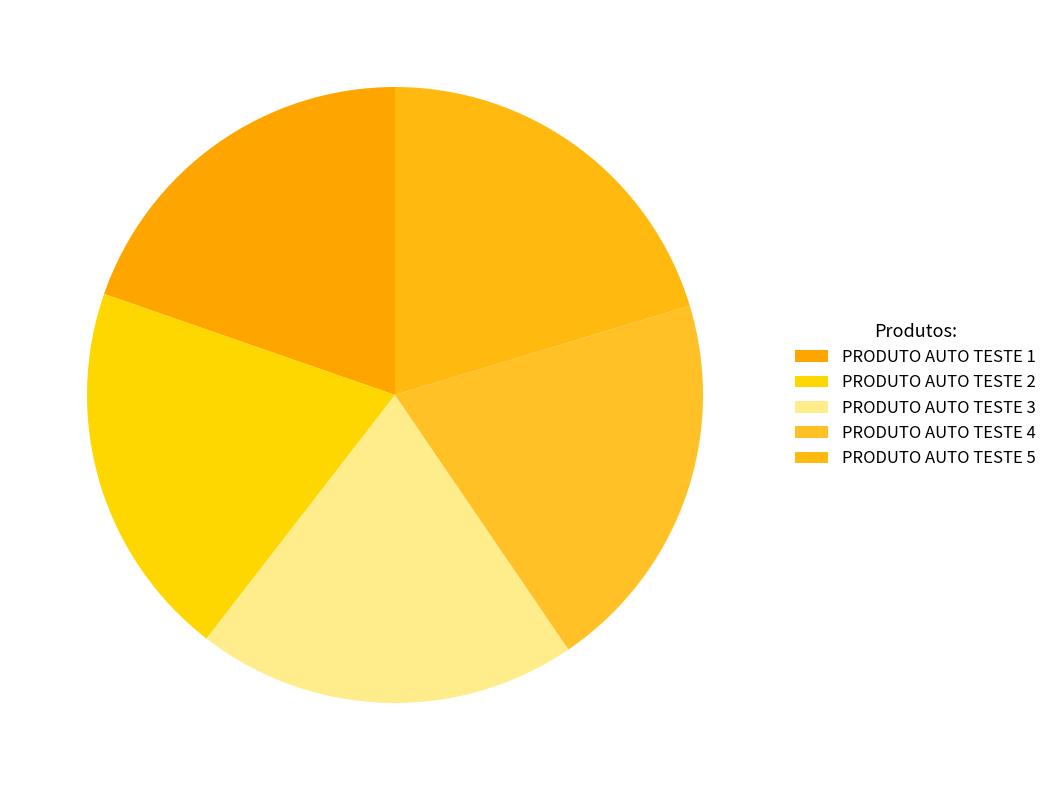

To the nearest percent, what is the average slice percentage?

20%